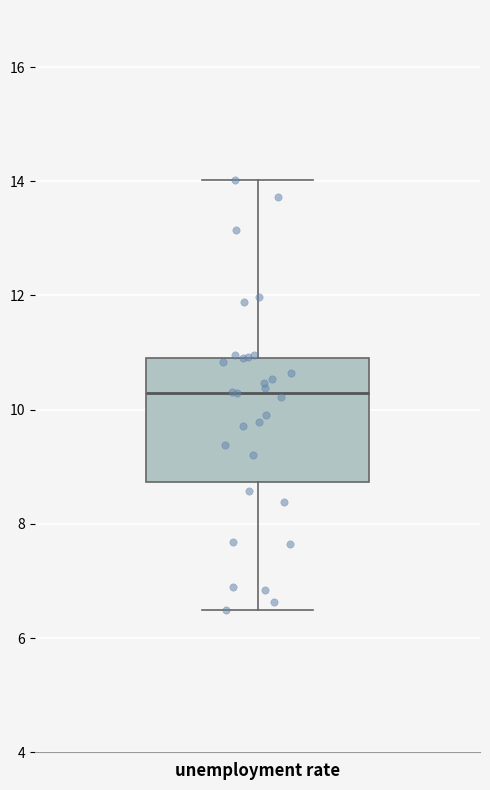

Where is the upper edge of the box for unemployment rate on the y-axis? The values are not printed on the chart, so give them approximately, as read against the axis.

11.0